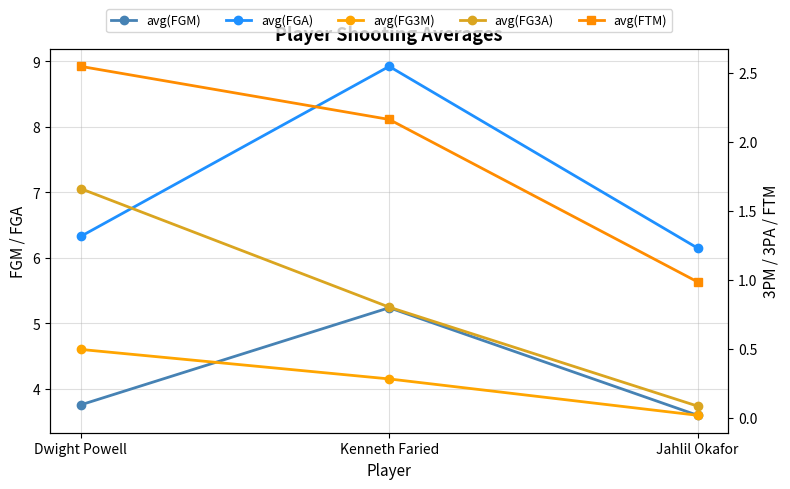

Is this an area chart (filled region under the line)?

No